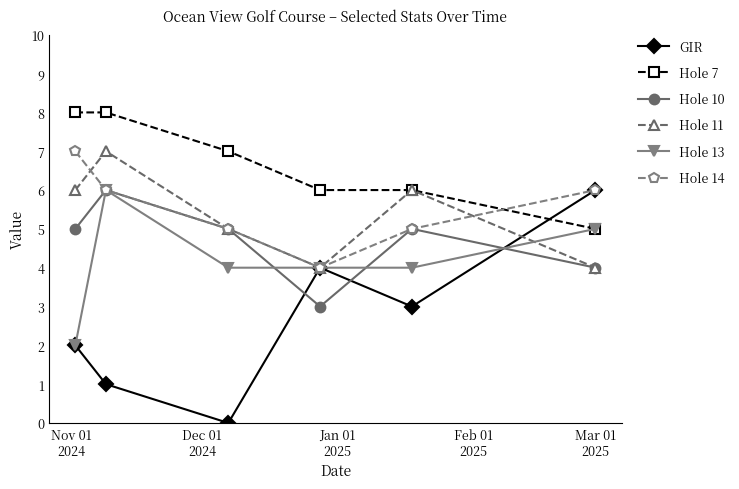

Which series has the largest range (max minus min)?

GIR